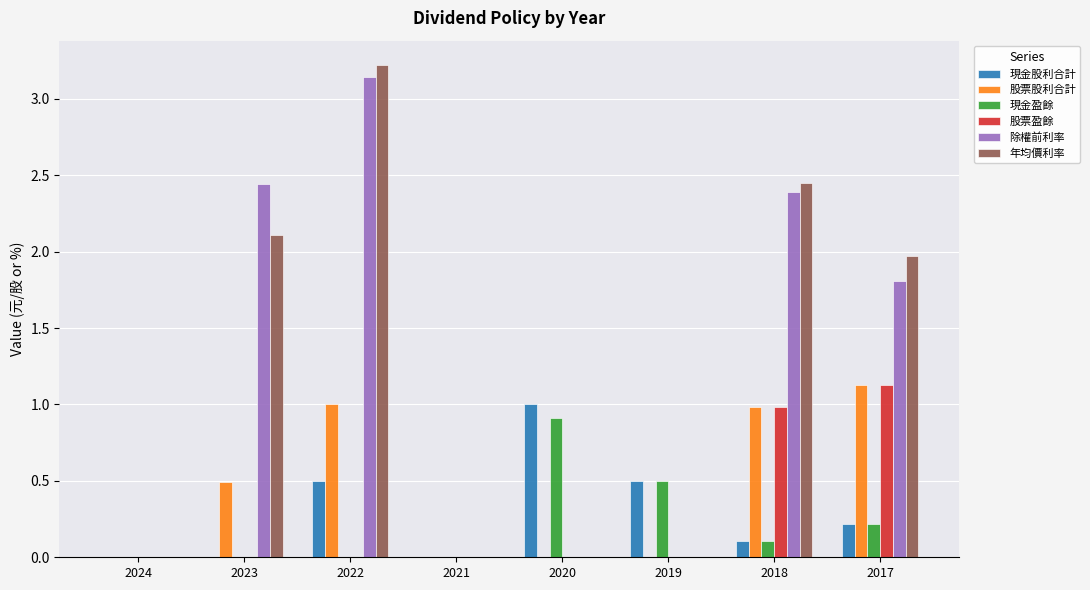

What is the maximum value for 現金股利合計?

1.0